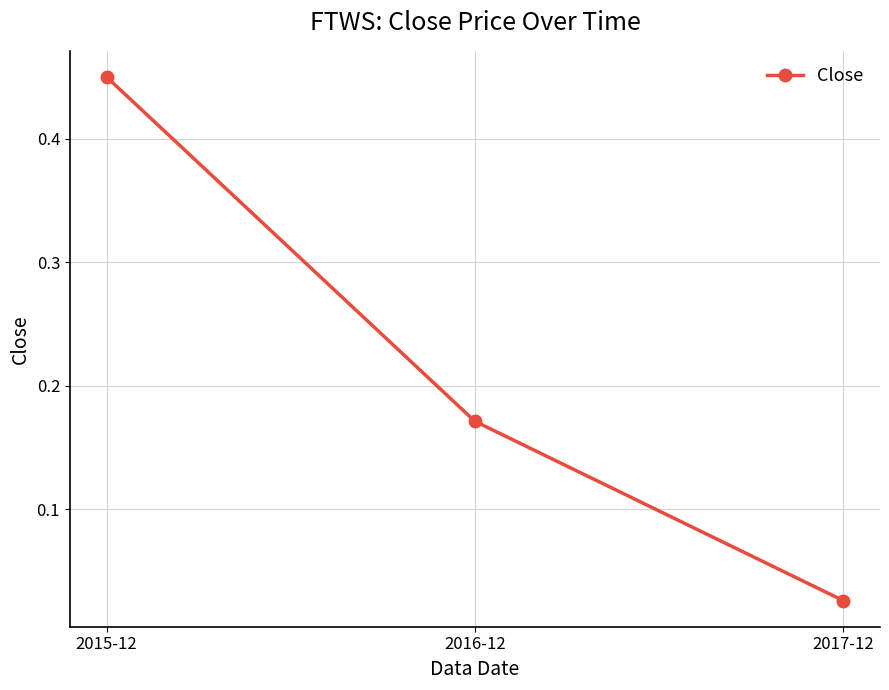

What is the change in value from 2015-12 to 2016-12?

-0.3